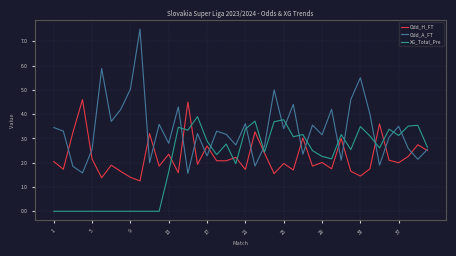

Which series has the largest total across all categories?

Odd_A_FT